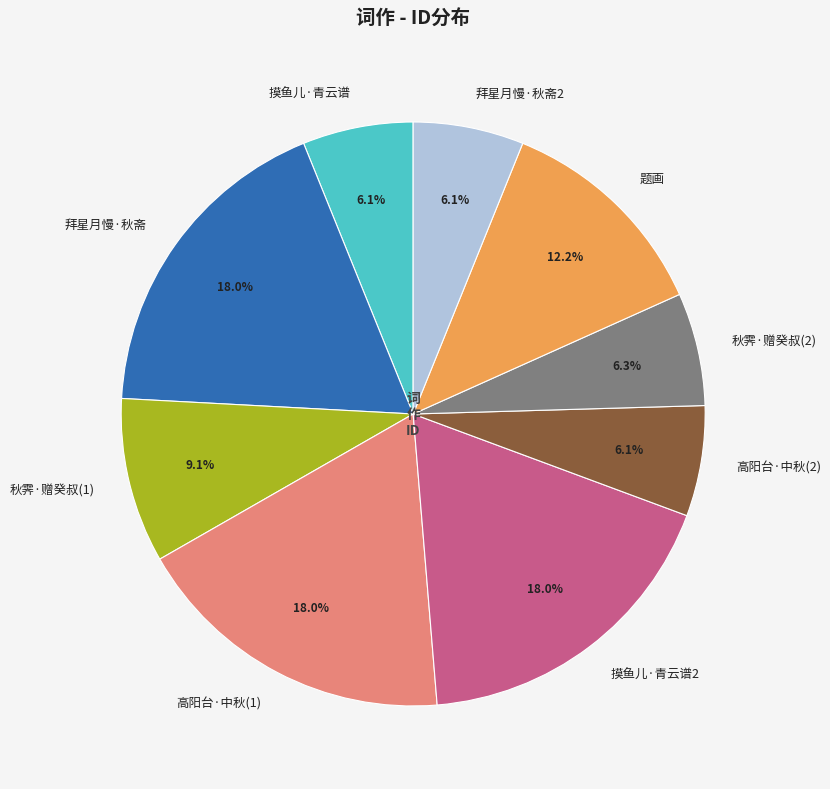

What is the ratio of the value at 高阳台·中秋(1) to the value at 秋霁·赠癸叔(1)?

2.0